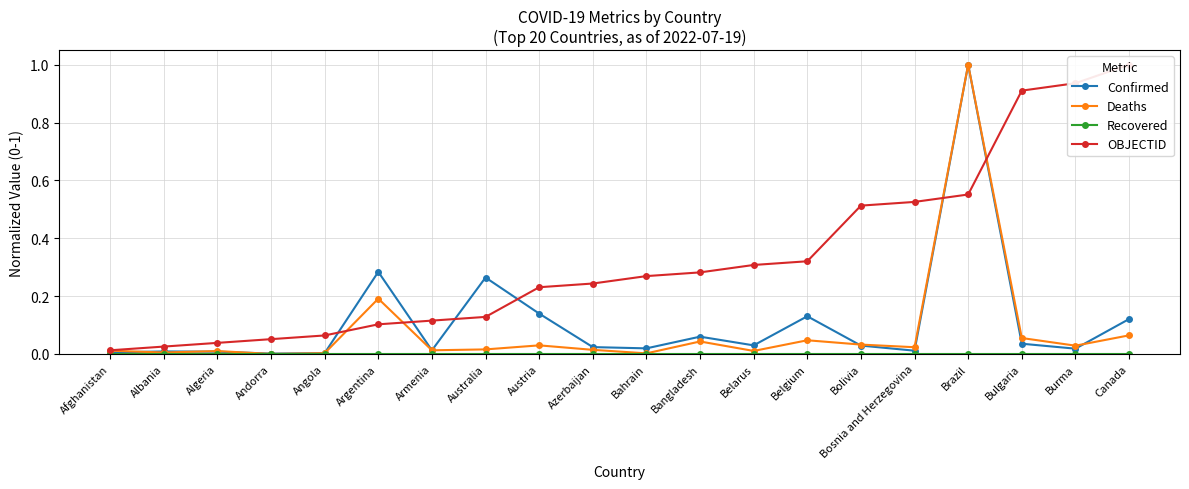

Which series has the largest range (max minus min)?

Deaths